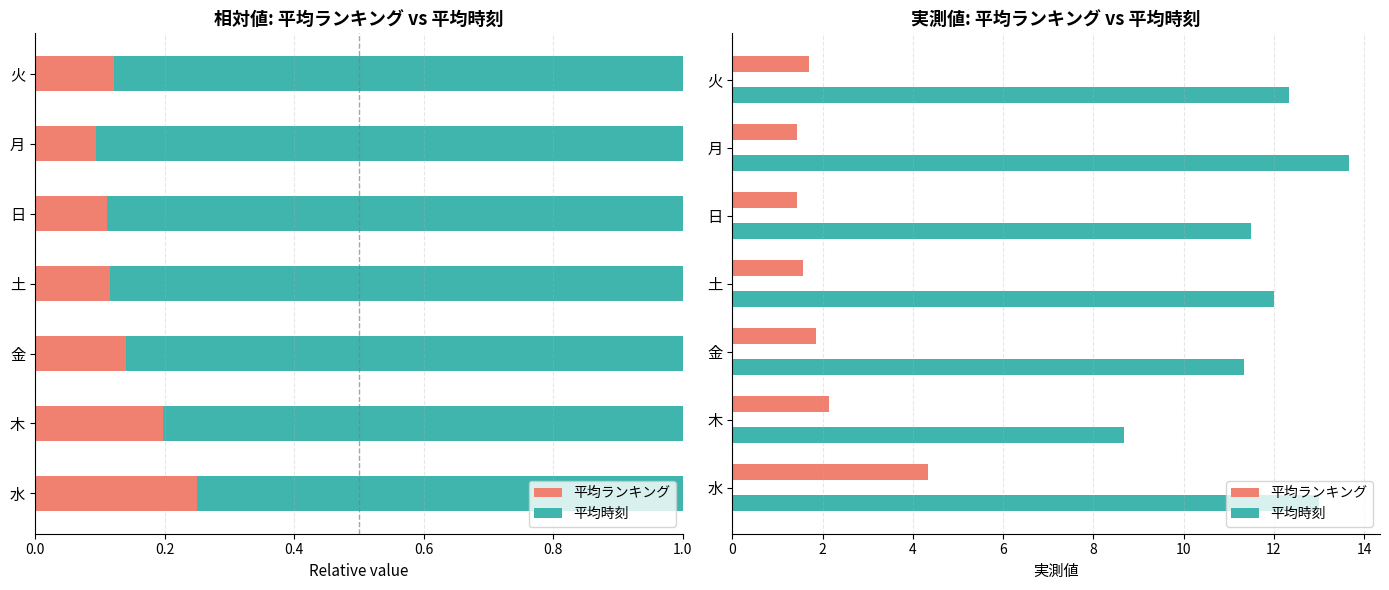

Which series has the largest total across all categories?

平均時刻